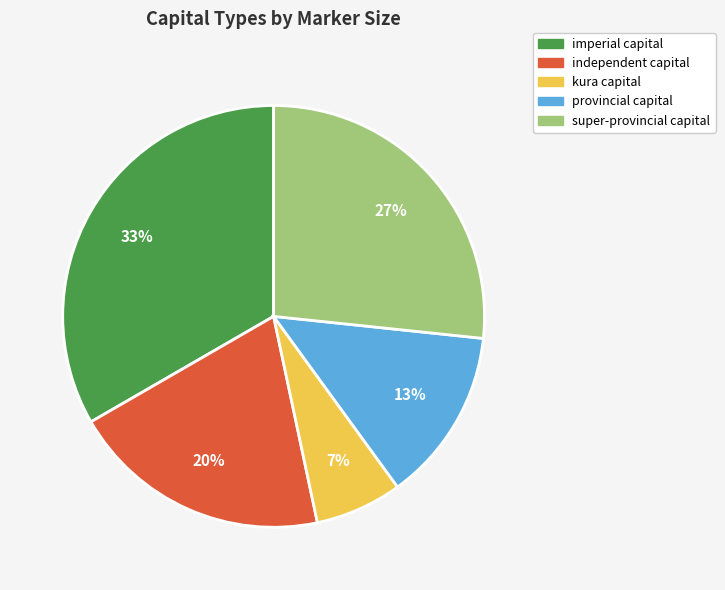

To the nearest percent, what is the average slice percentage?

20%